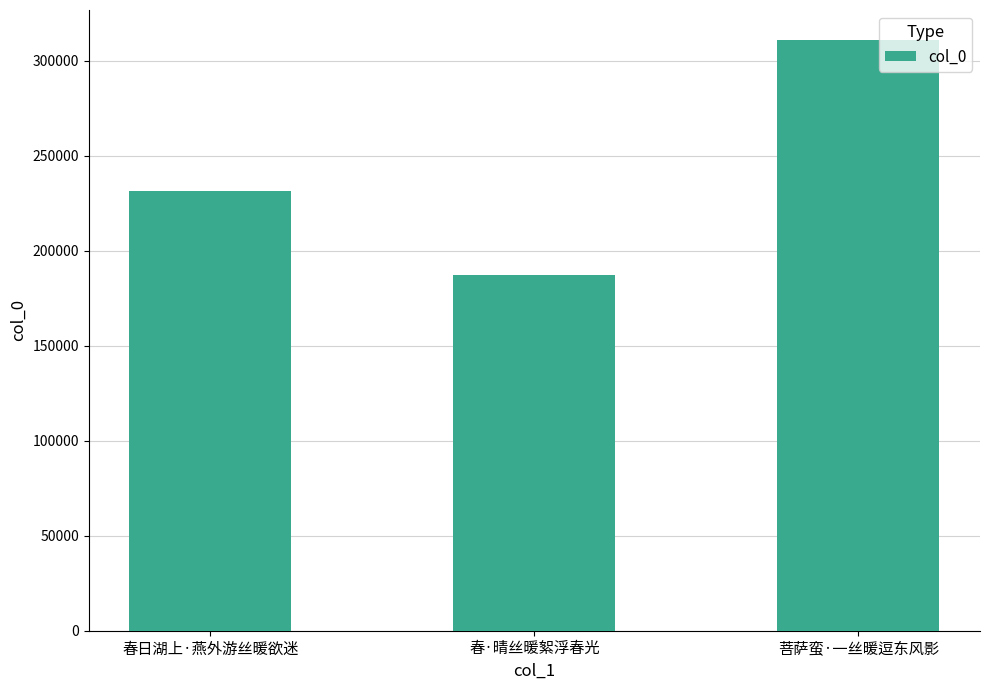

Reading left to right, list all the values displayed in this chart.

春日湖上·燕外游丝暖欲迷=231611	春·晴丝暖絮浮春光=187125	菩萨蛮·一丝暖逗东风影=311118